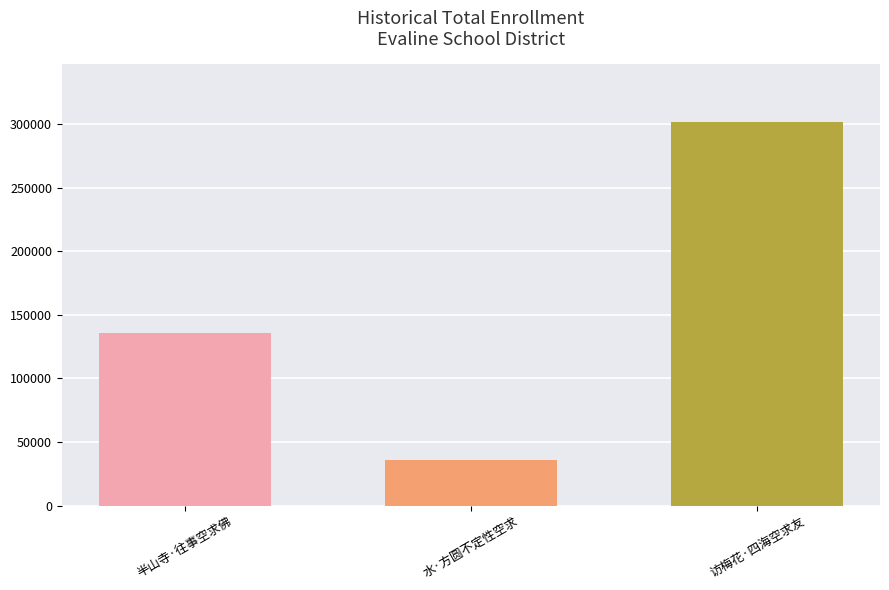

Reading left to right, list all the values displayed in this chart.

半山寺·往事空求佛=135630	水·方圆不定性空求=35666	访梅花·四海空求友=301887